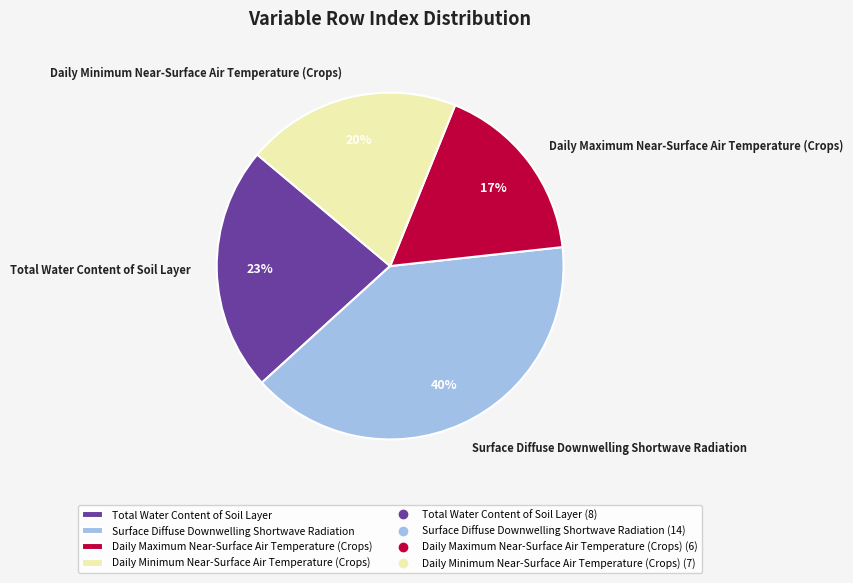

The Daily Minimum Near-Surface Air Temperature (Crops) slice represents 14% of the pie. True or false?

False